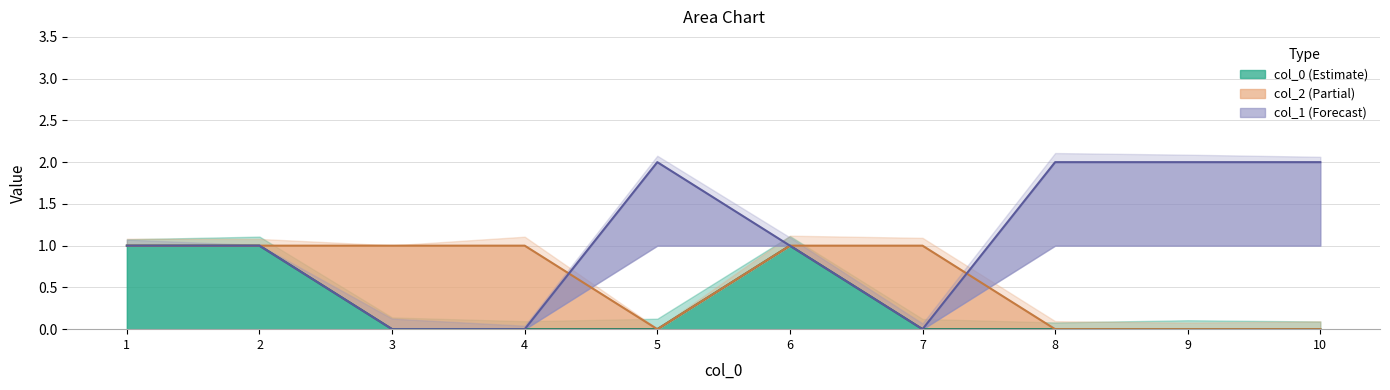

At which category is the sum across all series the highest?

1